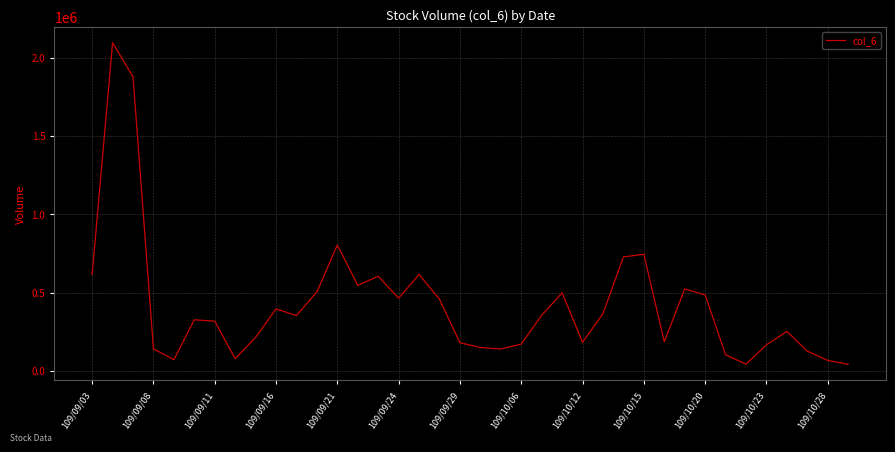

What is the difference between the maximum and minimum values?

2054470